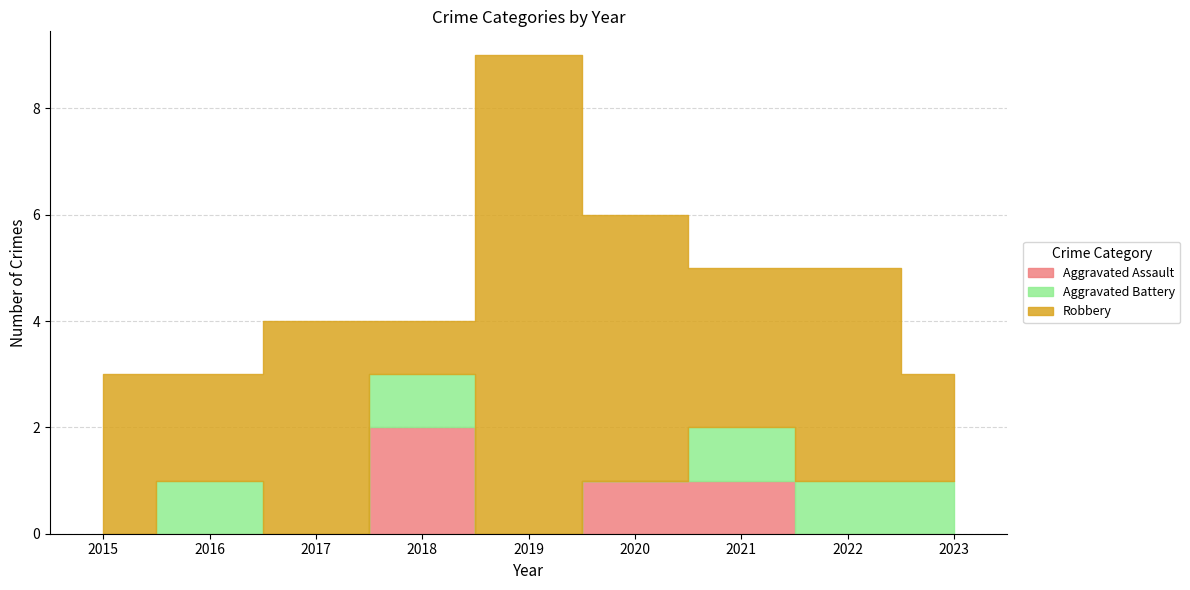

Rank the series by their maximum value, from lowest to highest.

Aggravated Battery, Aggravated Assault, Robbery